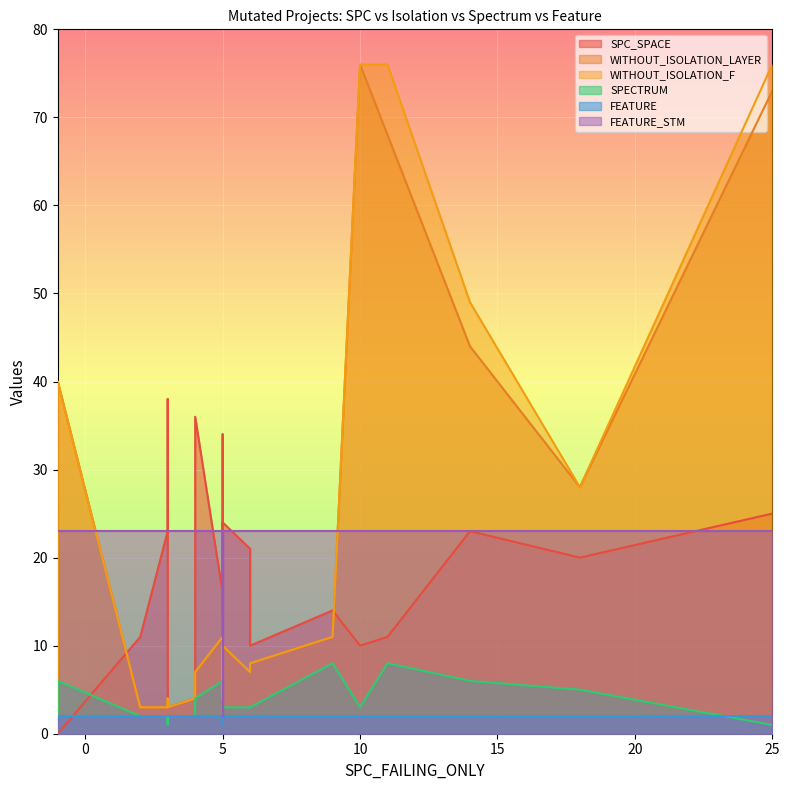

The value of SPECTRUM at 13 is 3. True or false?

True